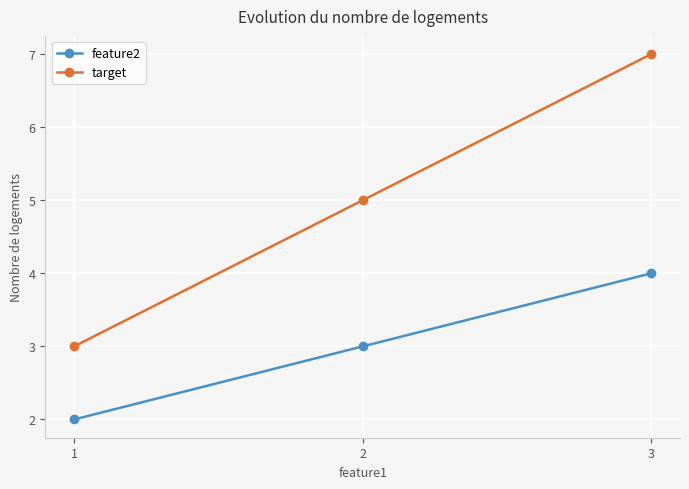

At 3, list the series in order from smallest to largest.

feature2, target